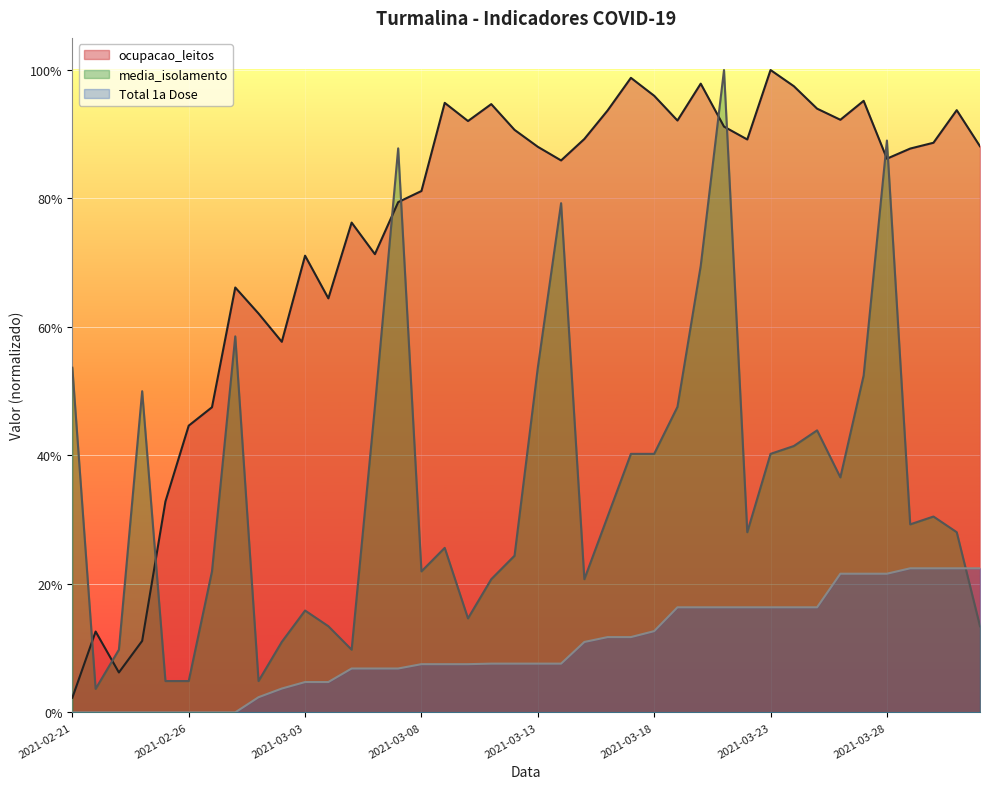

Which series has the largest total across all categories?

ocupacao_leitos